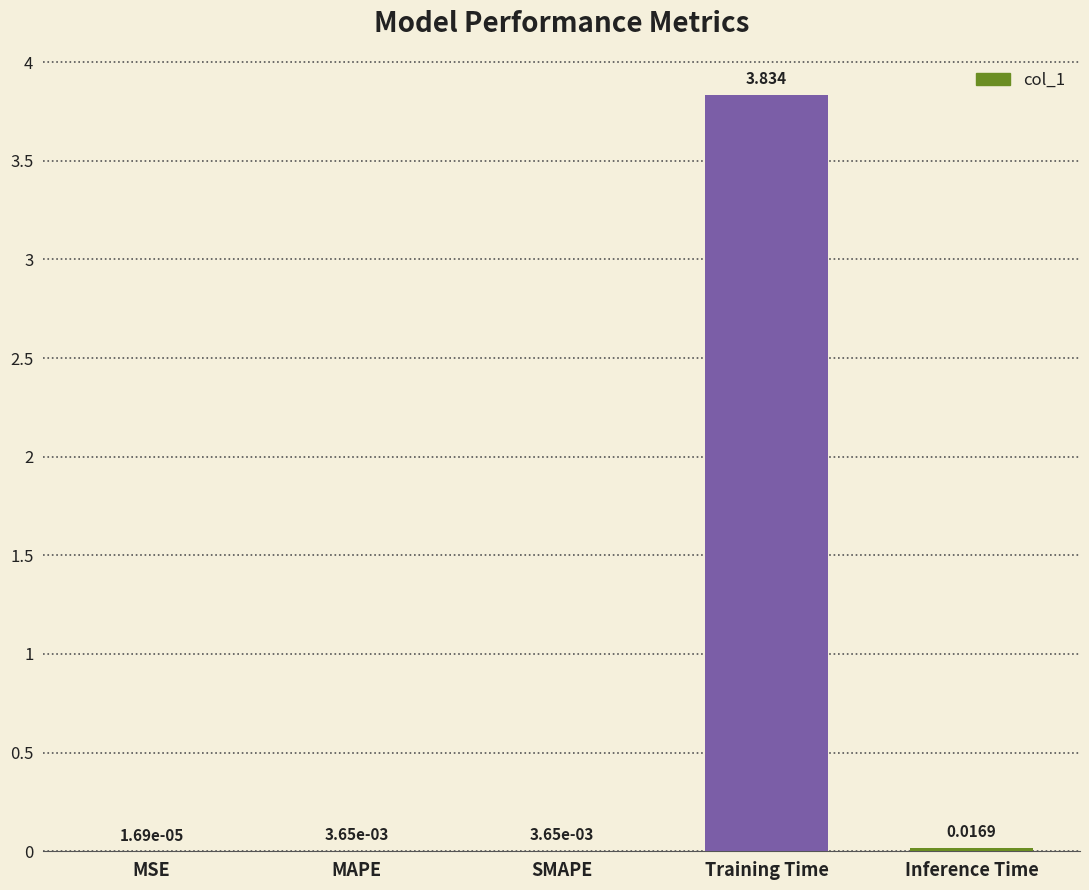

At which label is the value closest to 1?

Inference Time